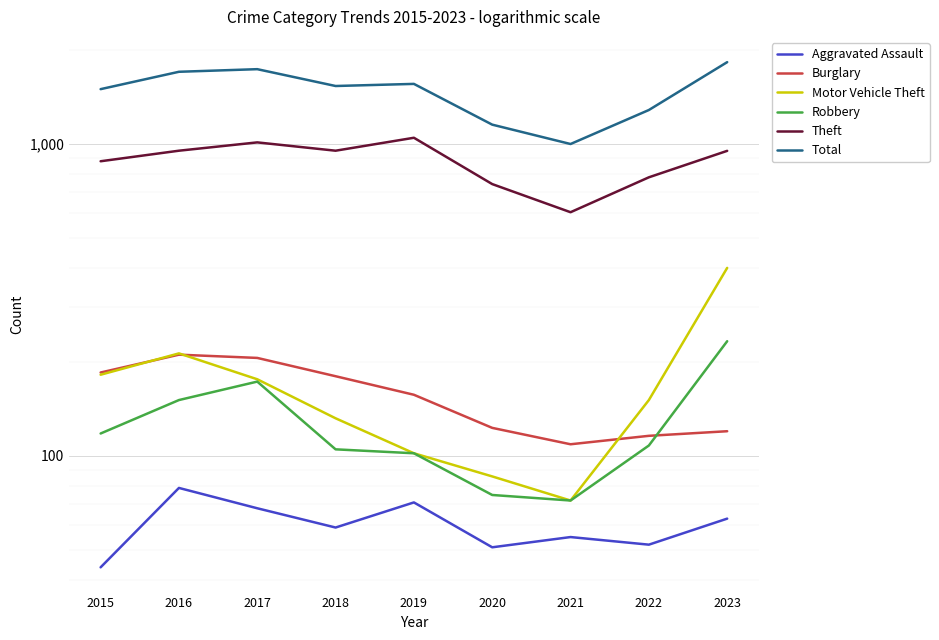

Is the value of Theft at 2015 greater than the value of Burglary at 2016?

Yes